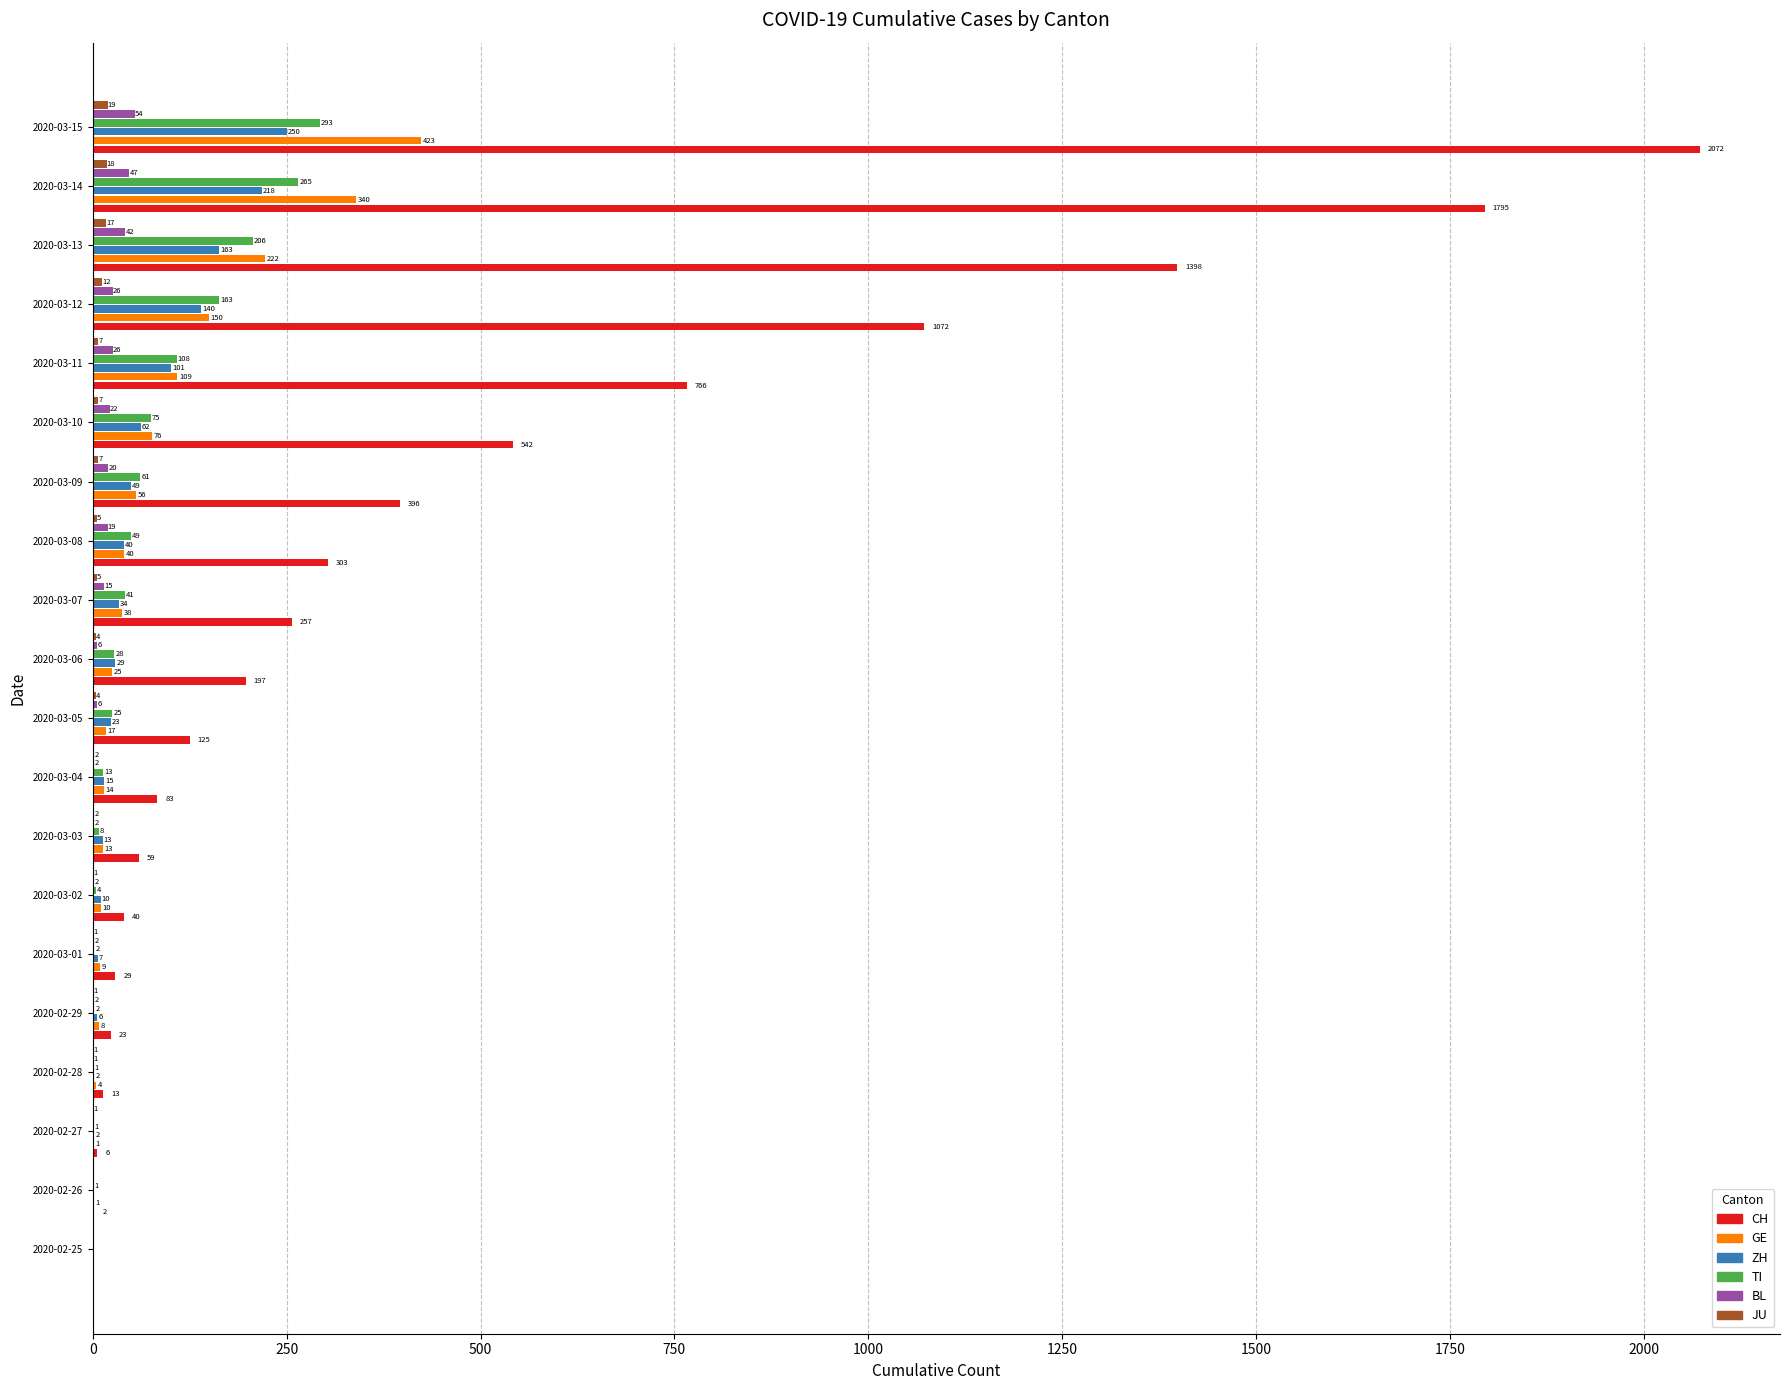

Which series has the largest total across all categories?

CH